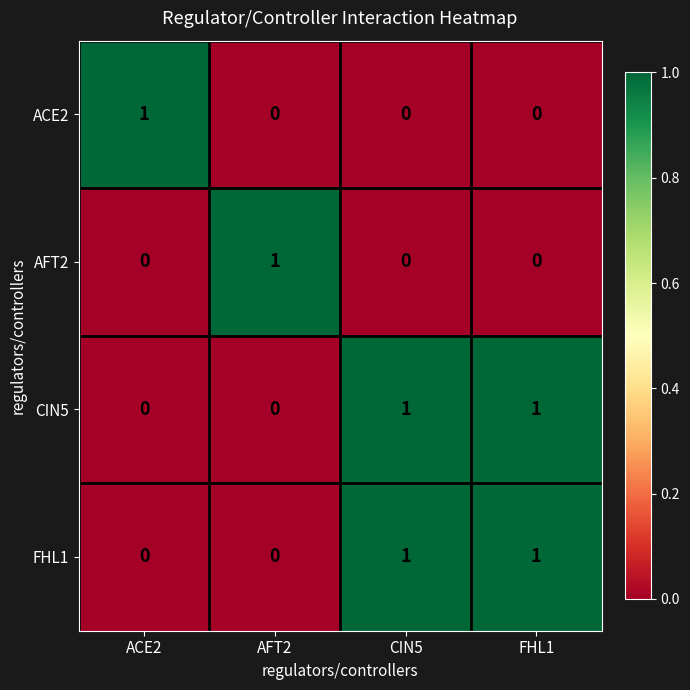

The AFT2 series shows 1 at AFT2. True or false?

True